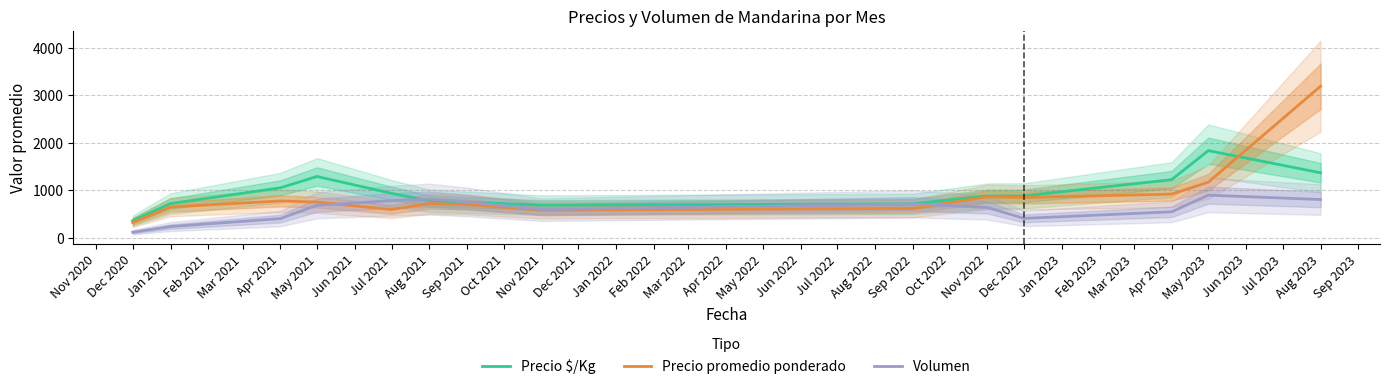

What is the difference between the maximum and minimum values in the Volumen series?

780.3